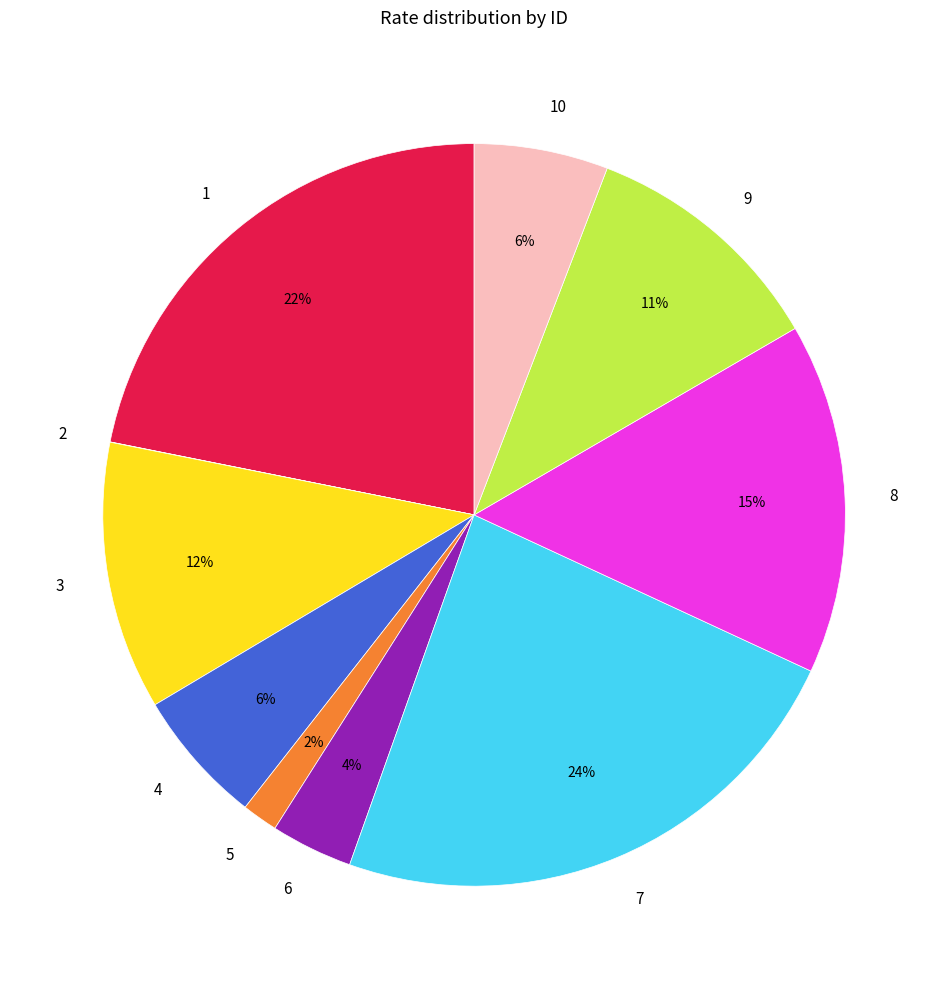

Is it true that 6 is 4% of the pie?

True